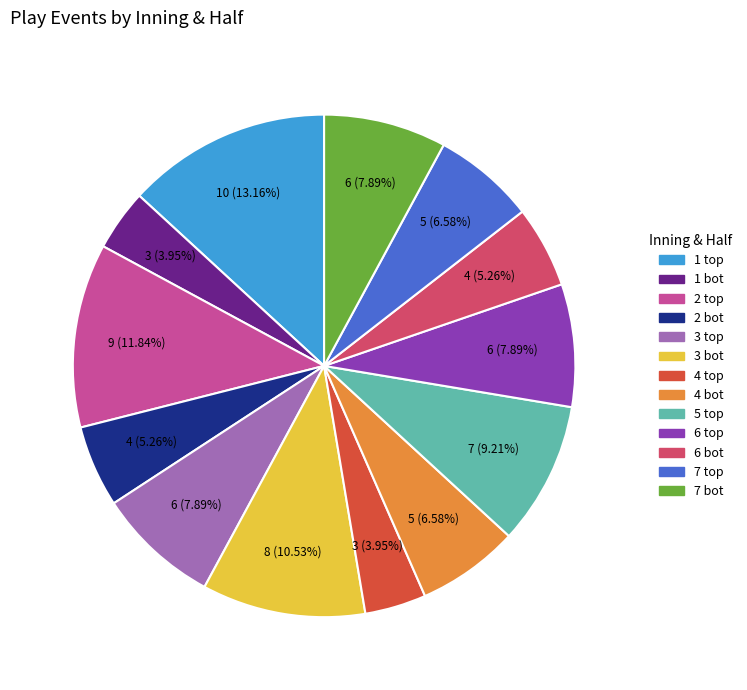

Is there any slice that represents more than half of the pie?

No